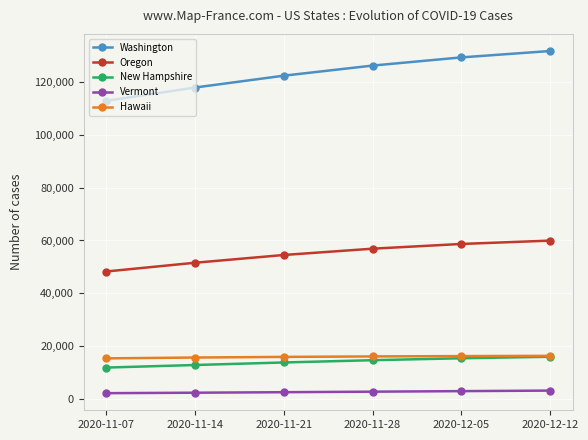

What is the total value across all series at 2020-12-12?

227357